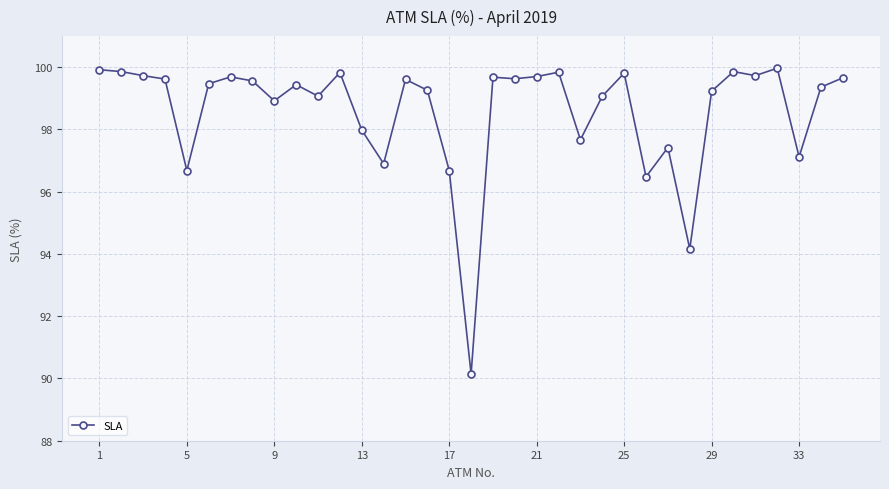

What is the value of the 22nd point from the left?

99.8